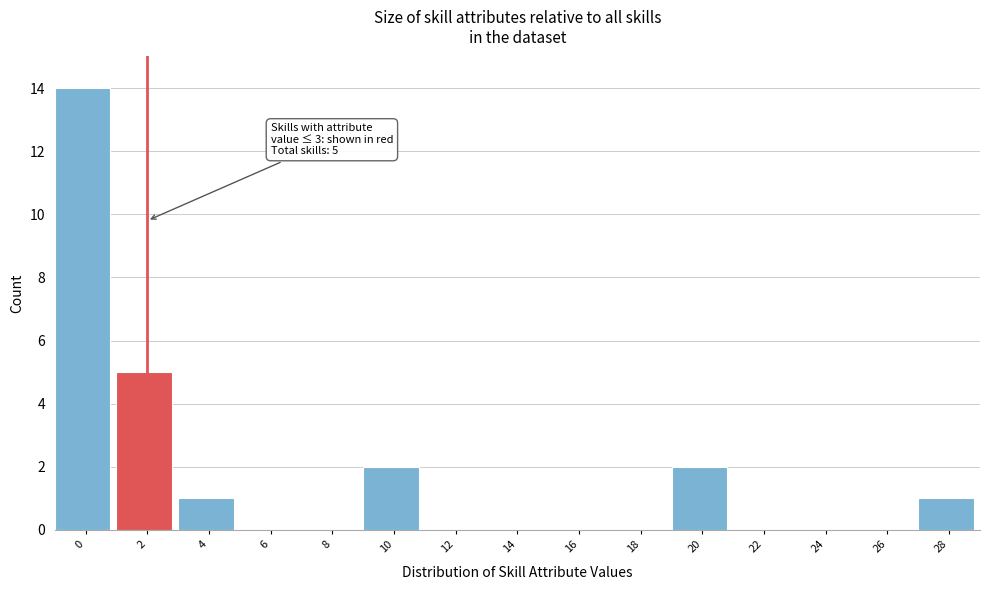

Reading right to left, list all the values displayed in this chart.

28=1	26=0	24=0	22=0	20=2	18=0	16=0	14=0	12=0	10=2	8=0	6=0	4=1	2=5	0=14